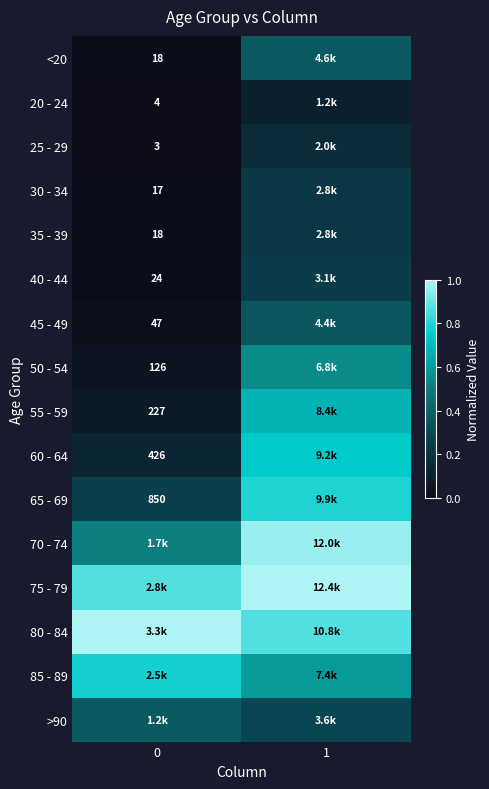

Is the value of 45 - 49 at 0 greater than the value of 25 - 29 at 0?

Yes